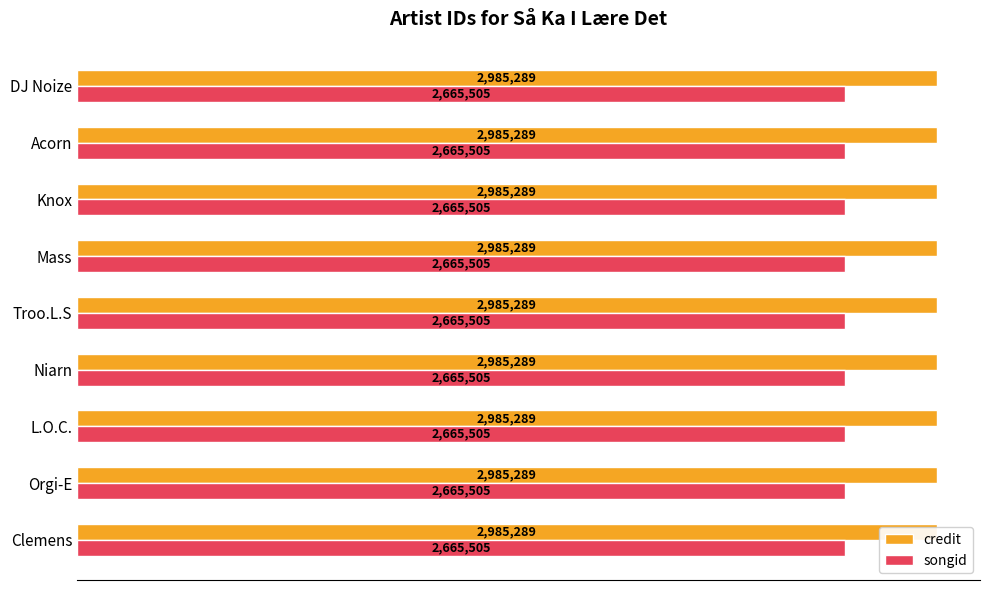

True or false: credit has a value of 2985289 at Mass.

True